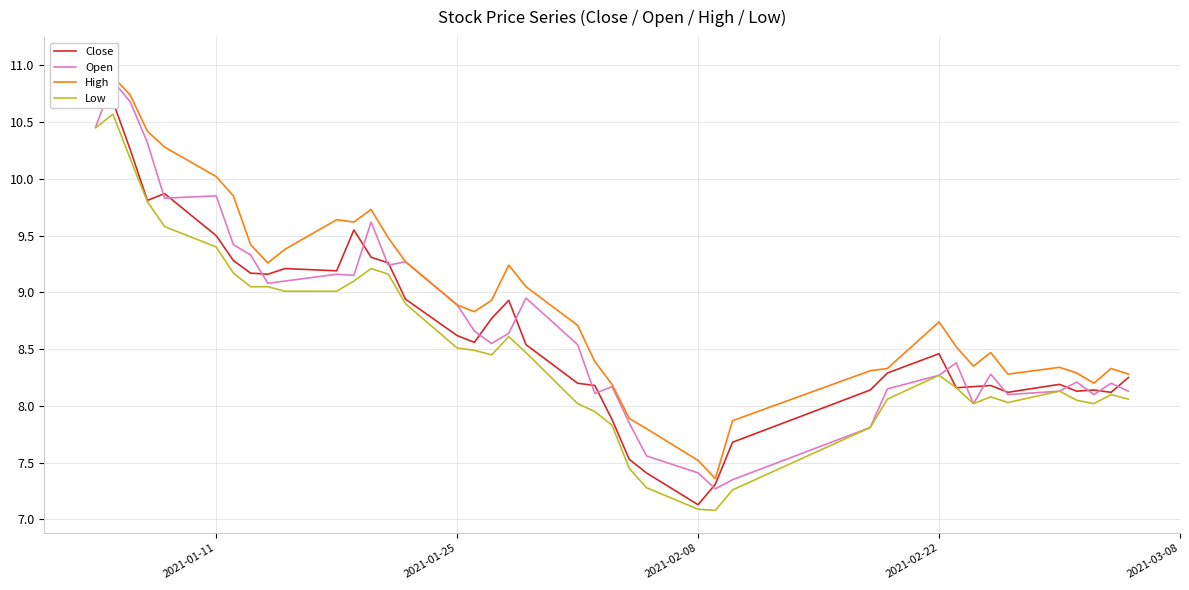

True or false: Low has a value of 4.5 at 2021-01-11.

False